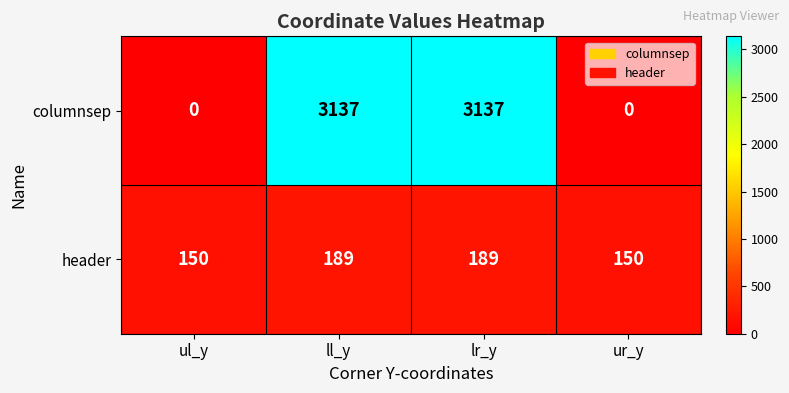

What is the approximate value of header at ll_y?

189